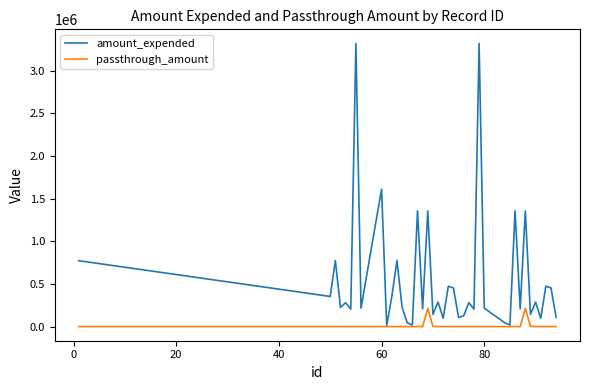

What are all the series names shown in the legend?

amount_expended, passthrough_amount